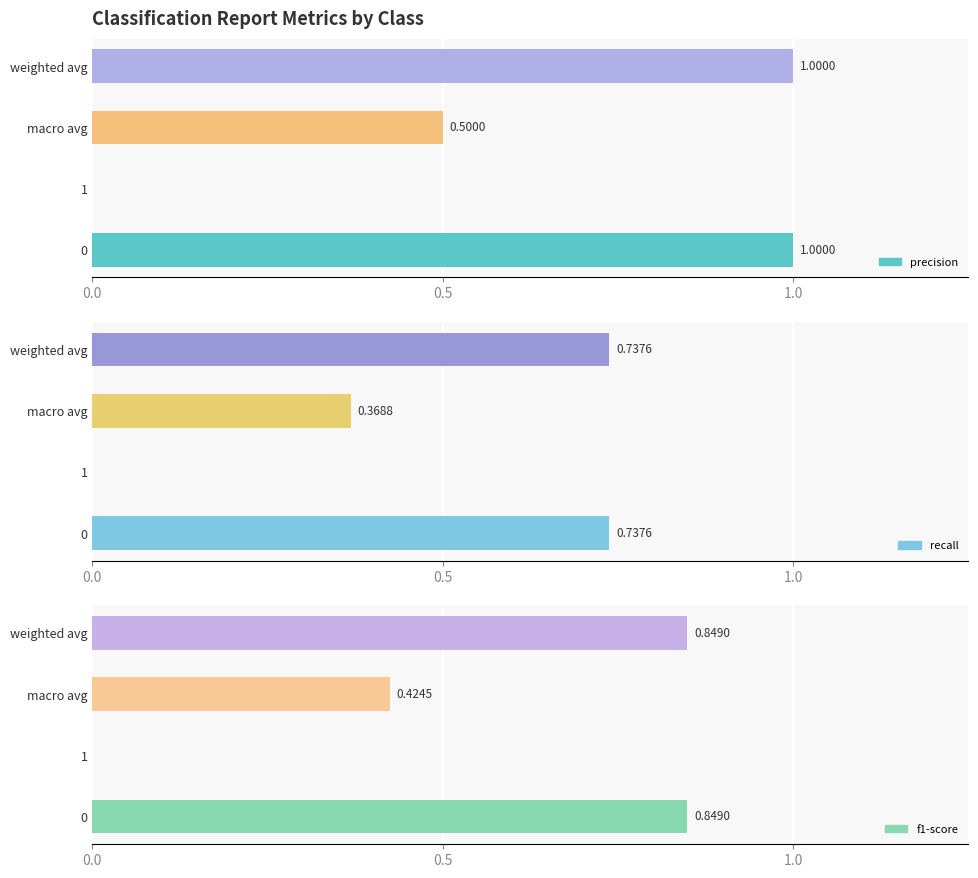

At 1, list the series in order from largest to smallest.

precision, recall, f1-score